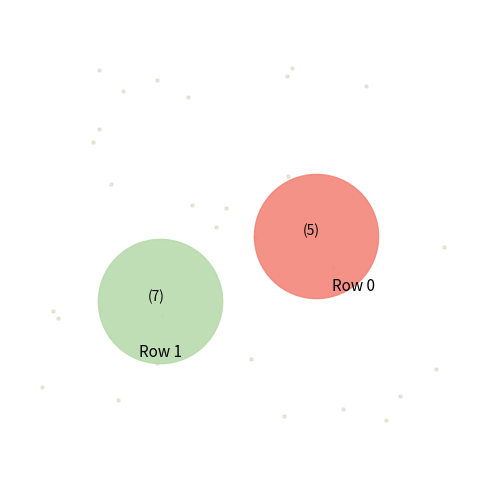

Do Row 1 and Row 0 together represent more than half of the pie?

Yes